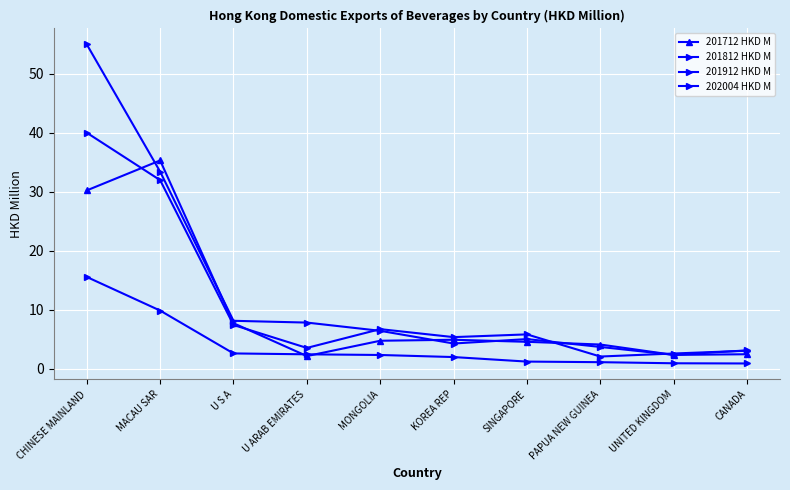

Where is 201912 HKD M nearest to the value 28?

MACAU SAR